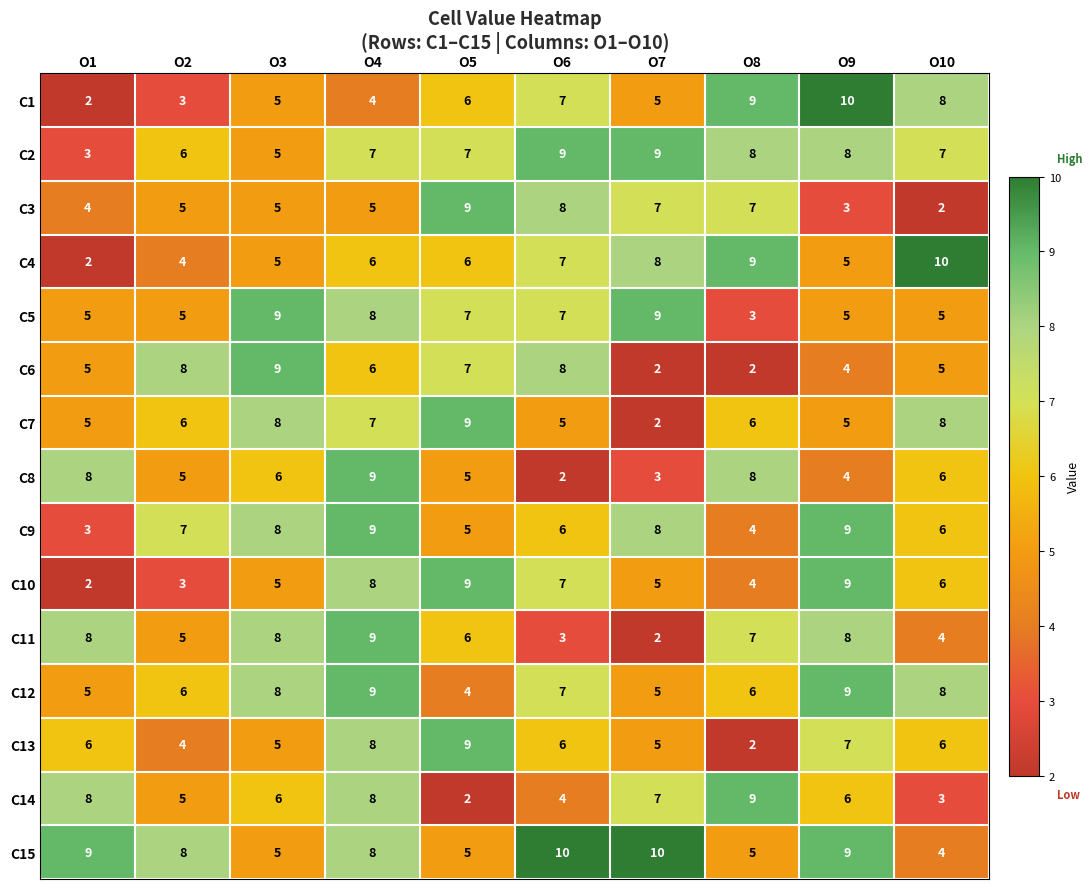

What is the difference between the highest and lowest values at O4?

5